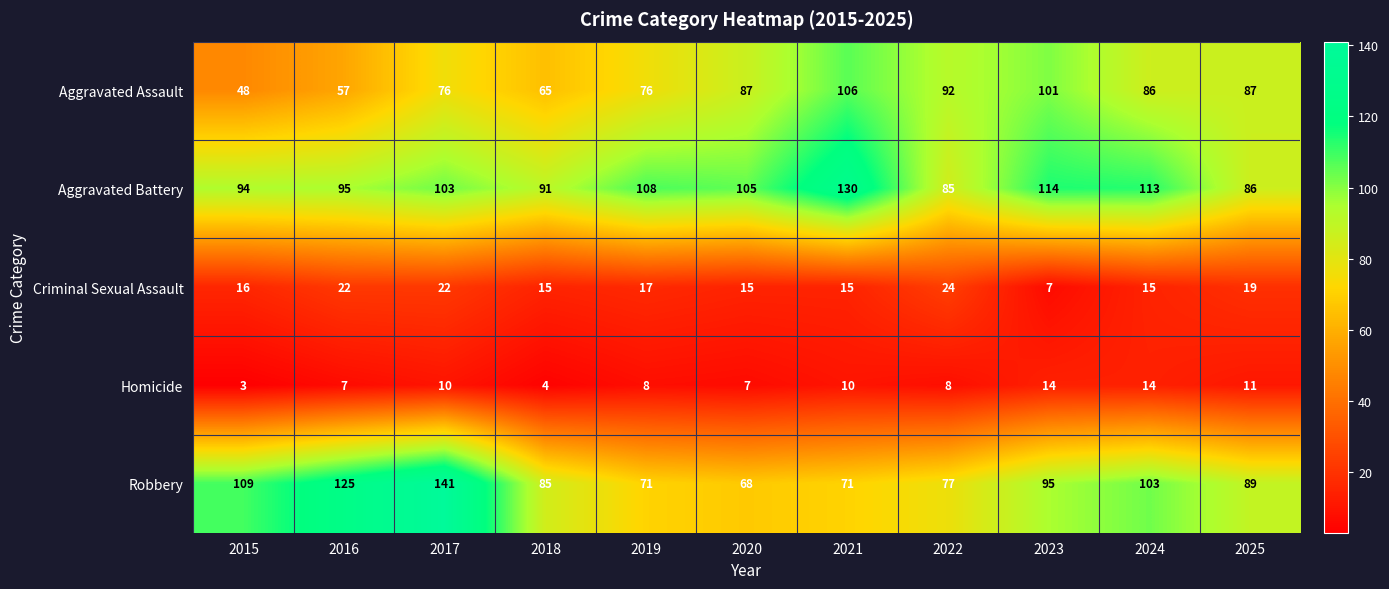

True or false: Robbery has a value of 85 at 2018.

True